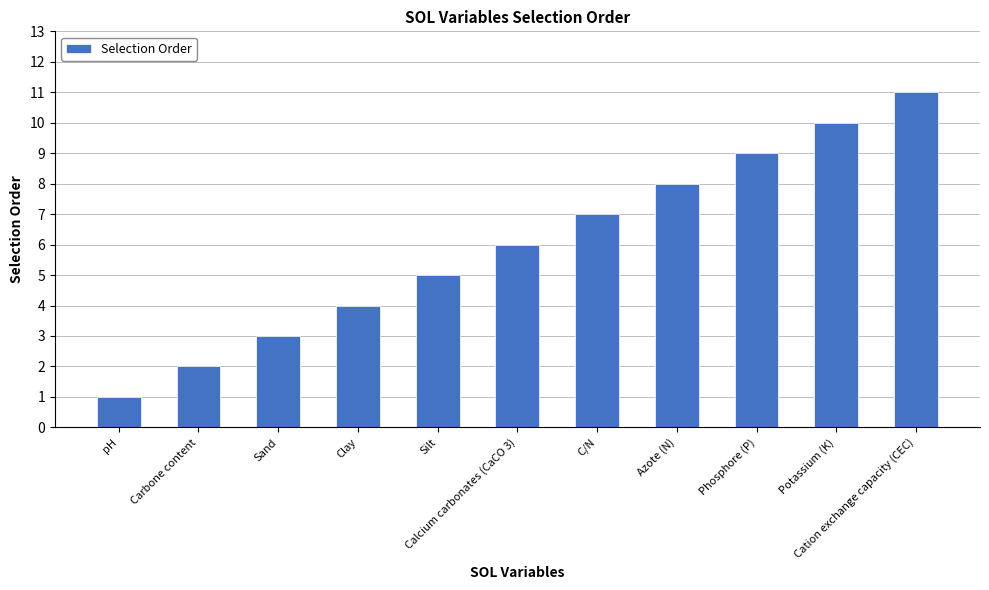

Reading left to right, extract all data points from this chart.

pH=1	Carbone content=2	Sand=3	Clay=4	Silt=5	Calcium carbonates (CaCO 3)=6	C/N=7	Azote (N)=8	Phosphore (P)=9	Potassium (K)=10	Cation exchange capacity (CEC)=11